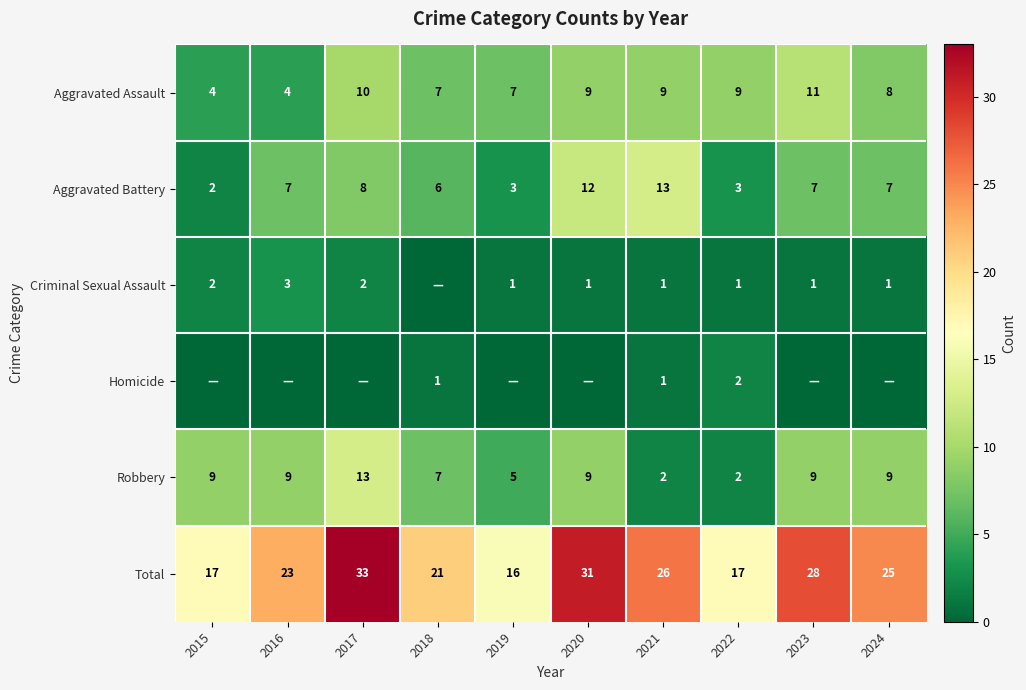

What is the total value across all series at 2021?

52